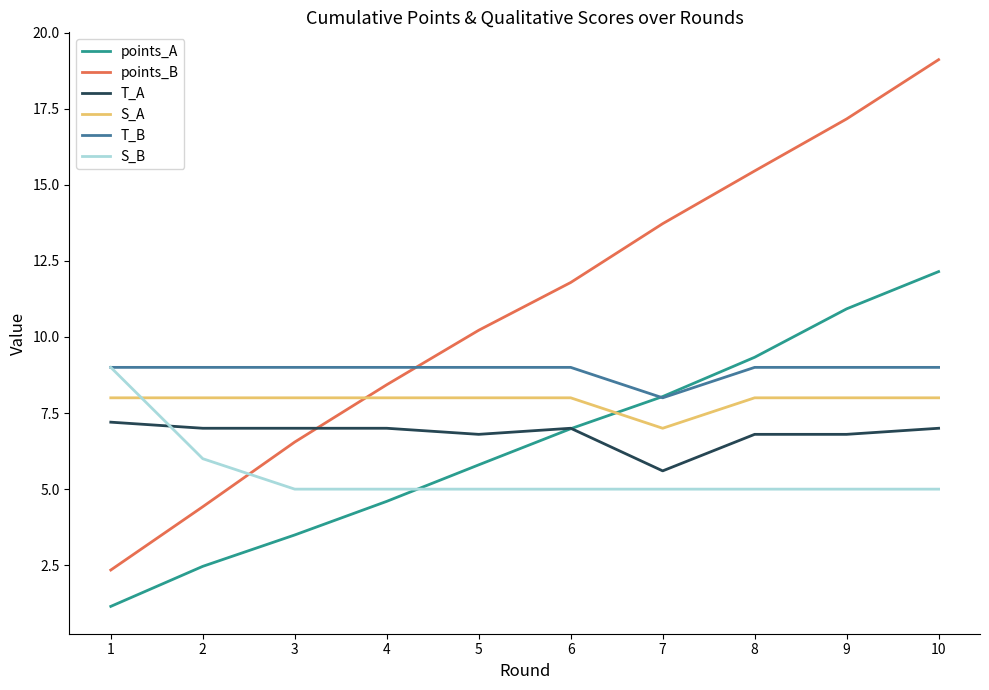

What is the difference between the T_A values at 6 and 8?

0.2